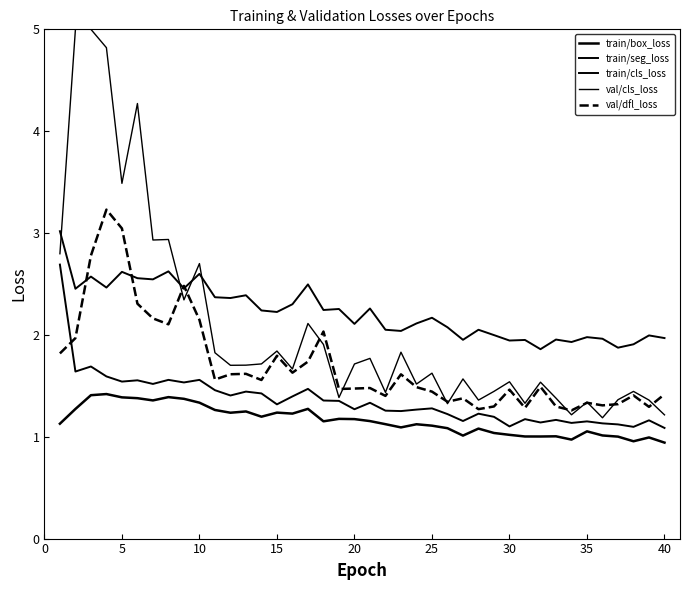

Which series has the largest range (max minus min)?

val/cls_loss